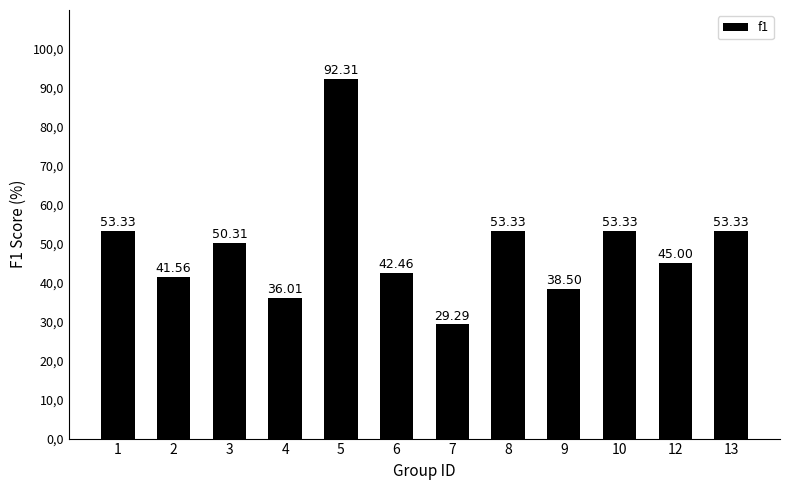

What is the maximum value shown in the chart?

92.3